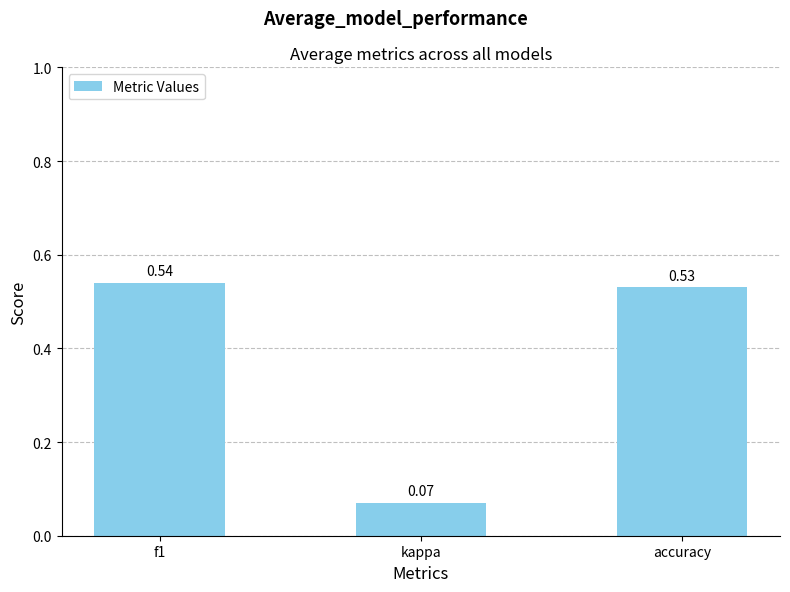

List the labels in order of value, smallest first.

kappa, accuracy, f1